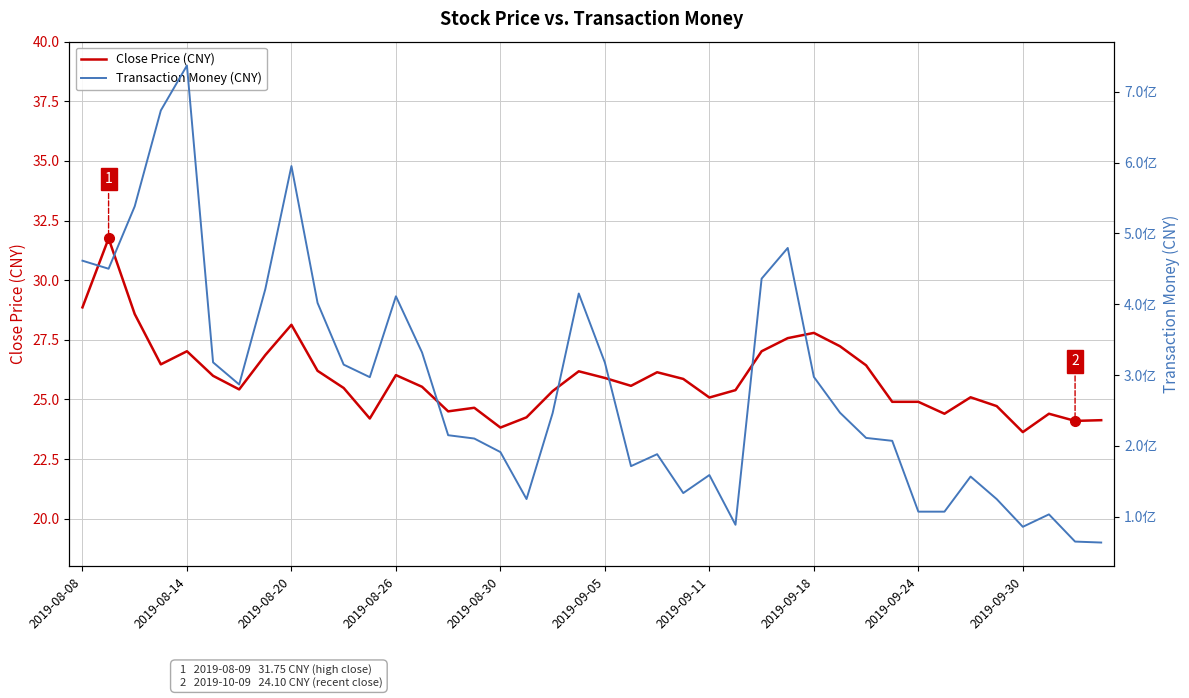

The value of Transaction Money (CNY) at 22 is 330176637.2. True or false?

False